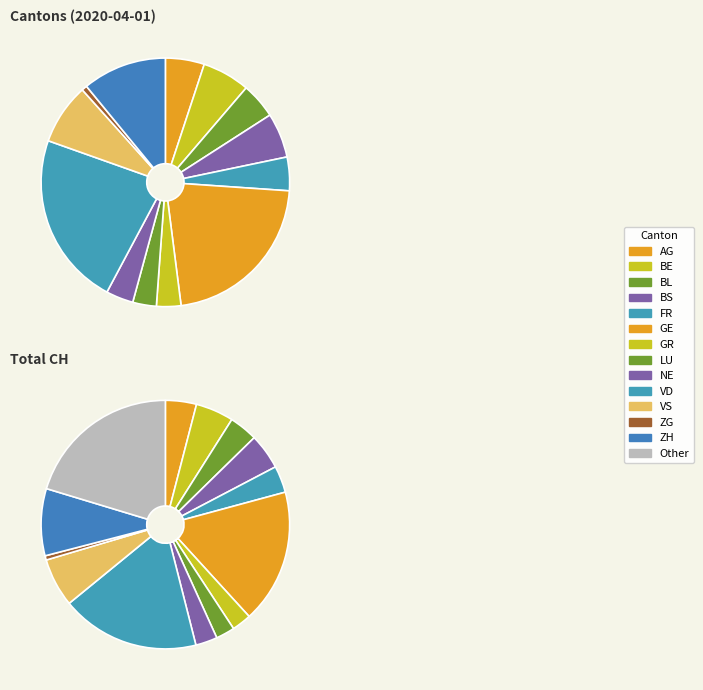

What is the change in value from BL to ZG?

-73